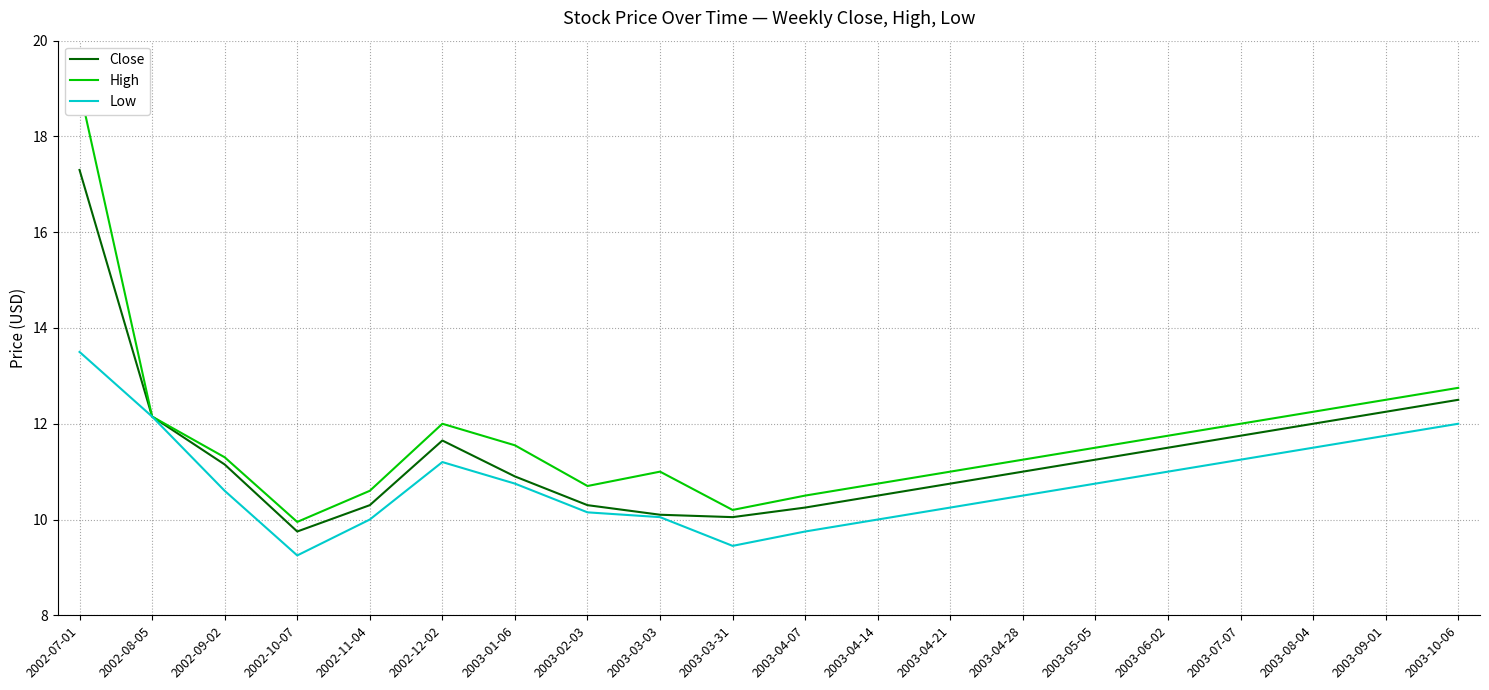

Rank the series at 2002-10-07 from highest to lowest value.

High, Close, Low